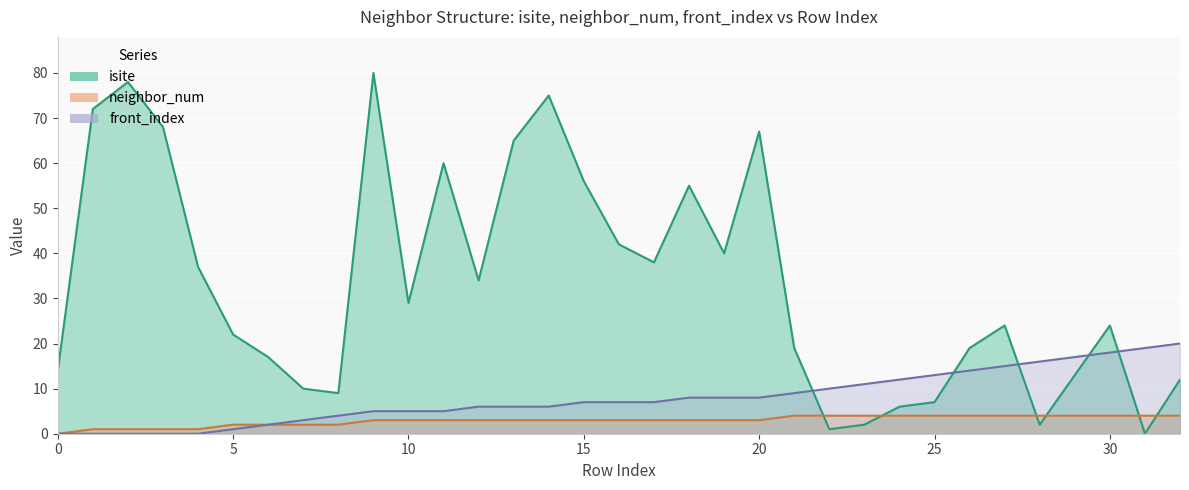

What are all the series names shown in the legend?

isite, neighbor_num, front_index